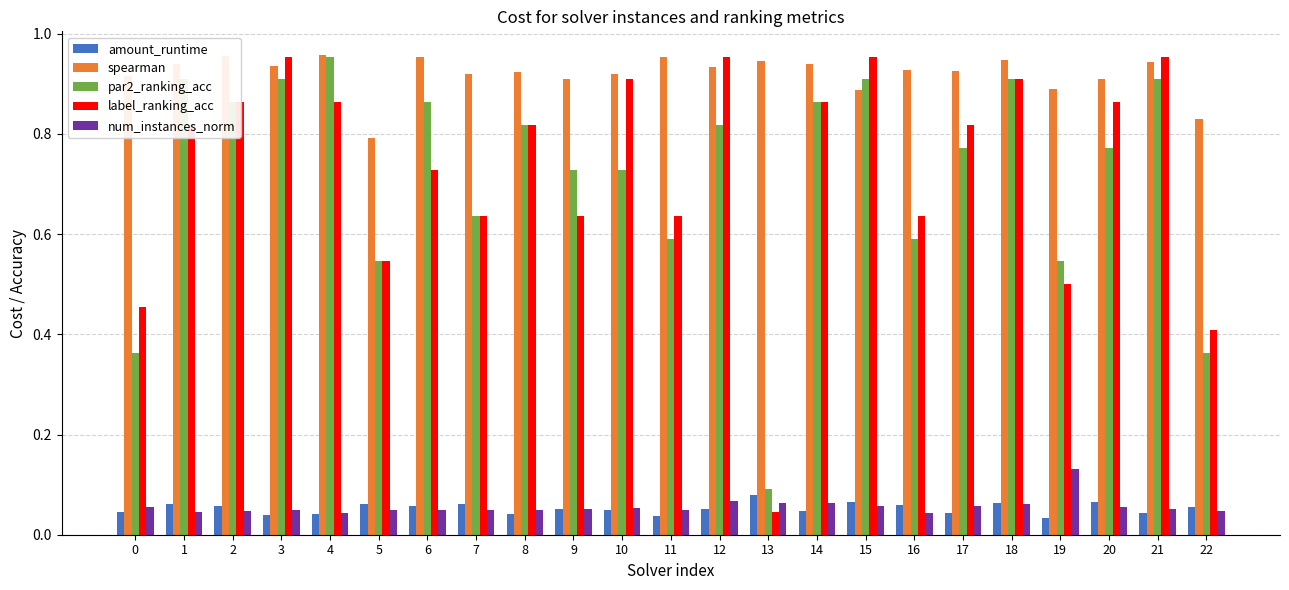

At 19, list the series in order from largest to smallest.

spearman, par2_ranking_acc, label_ranking_acc, num_instances_norm, amount_runtime